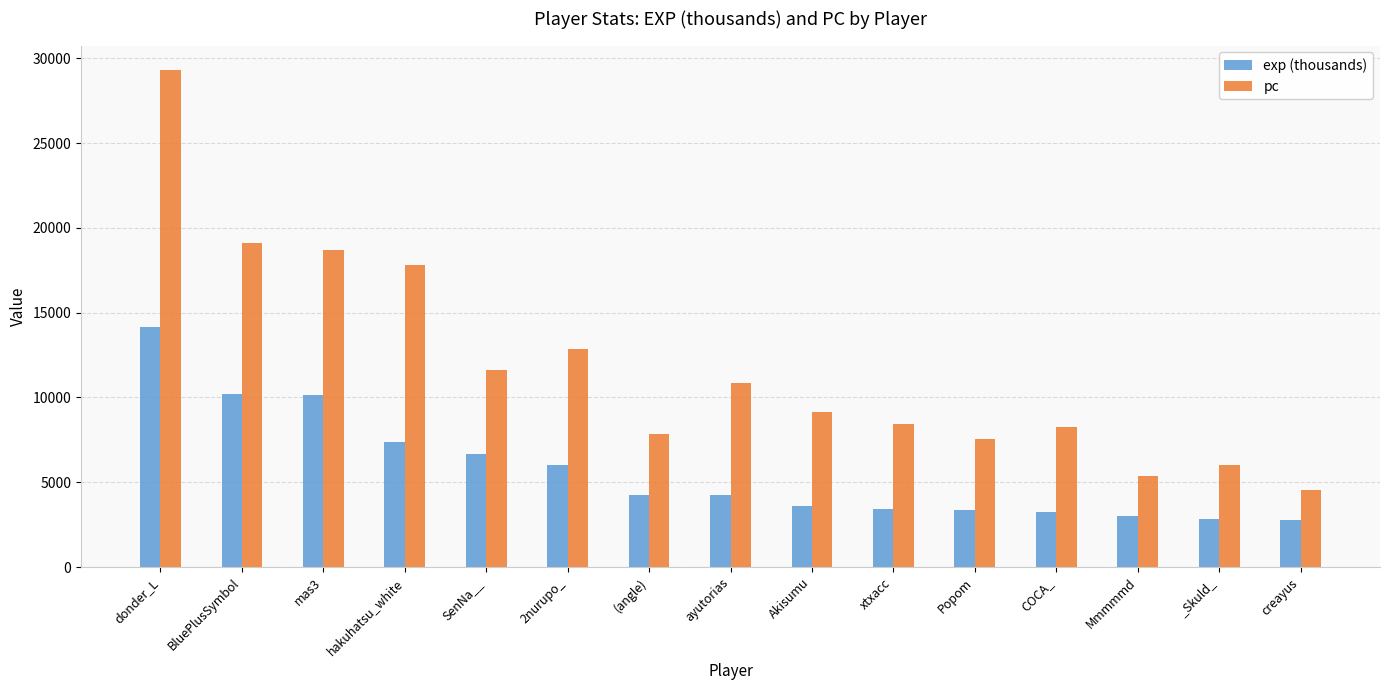

Count the number of data series in this chart.

2